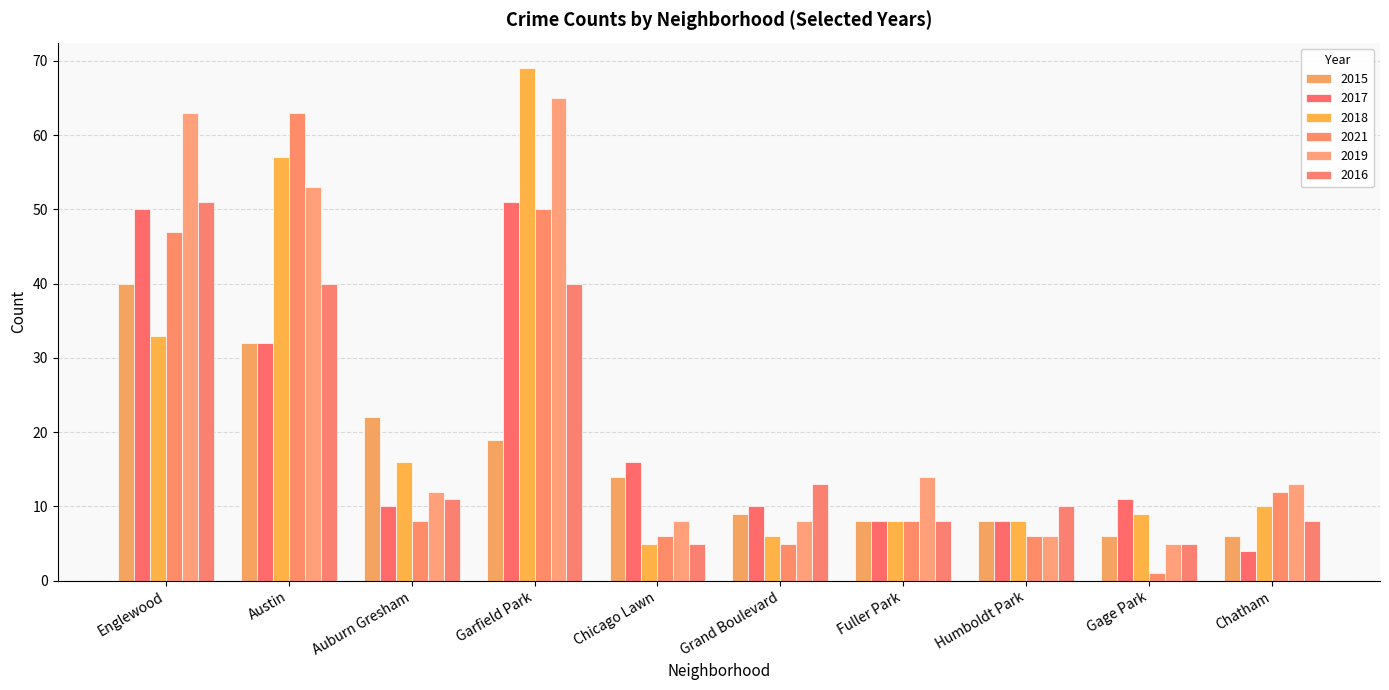

Reading right to left, extract all data points from this chart.

2015: Chatham=6	Gage Park=6	Humboldt Park=8	Fuller Park=8	Grand Boulevard=9	Chicago Lawn=14	Garfield Park=19	Auburn Gresham=22	Austin=32	Englewood=40
2017: Chatham=4	Gage Park=11	Humboldt Park=8	Fuller Park=8	Grand Boulevard=10	Chicago Lawn=16	Garfield Park=51	Auburn Gresham=10	Austin=32	Englewood=50
2018: Chatham=10	Gage Park=9	Humboldt Park=8	Fuller Park=8	Grand Boulevard=6	Chicago Lawn=5	Garfield Park=69	Auburn Gresham=16	Austin=57	Englewood=33
2021: Chatham=12	Gage Park=1	Humboldt Park=6	Fuller Park=8	Grand Boulevard=5	Chicago Lawn=6	Garfield Park=50	Auburn Gresham=8	Austin=63	Englewood=47
2019: Chatham=13	Gage Park=5	Humboldt Park=6	Fuller Park=14	Grand Boulevard=8	Chicago Lawn=8	Garfield Park=65	Auburn Gresham=12	Austin=53	Englewood=63
2016: Chatham=8	Gage Park=5	Humboldt Park=10	Fuller Park=8	Grand Boulevard=13	Chicago Lawn=5	Garfield Park=40	Auburn Gresham=11	Austin=40	Englewood=51